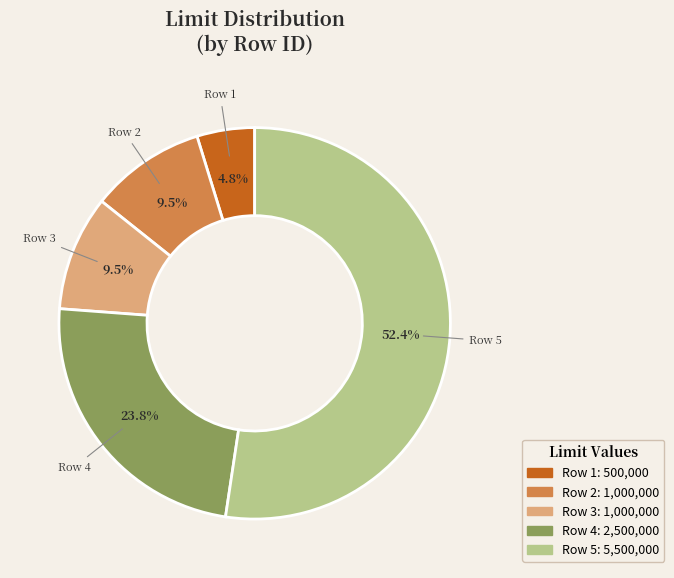

Is there a majority slice in this chart?

Yes